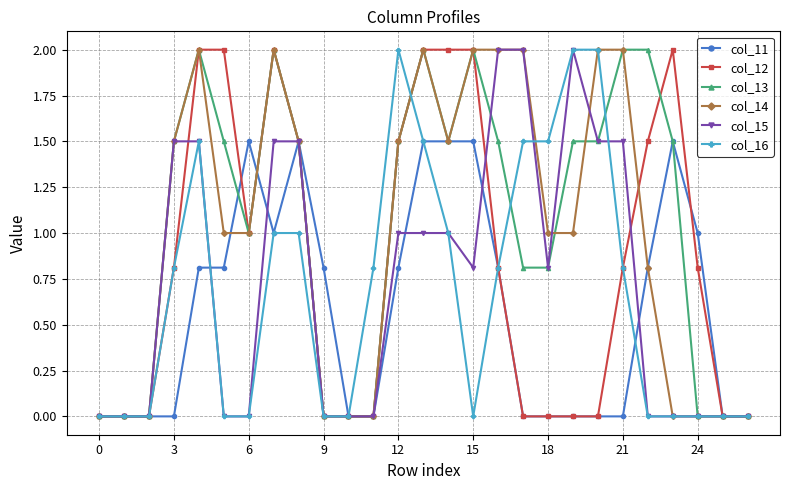

Is it true that col_13 equals 2.5 at 3?

False